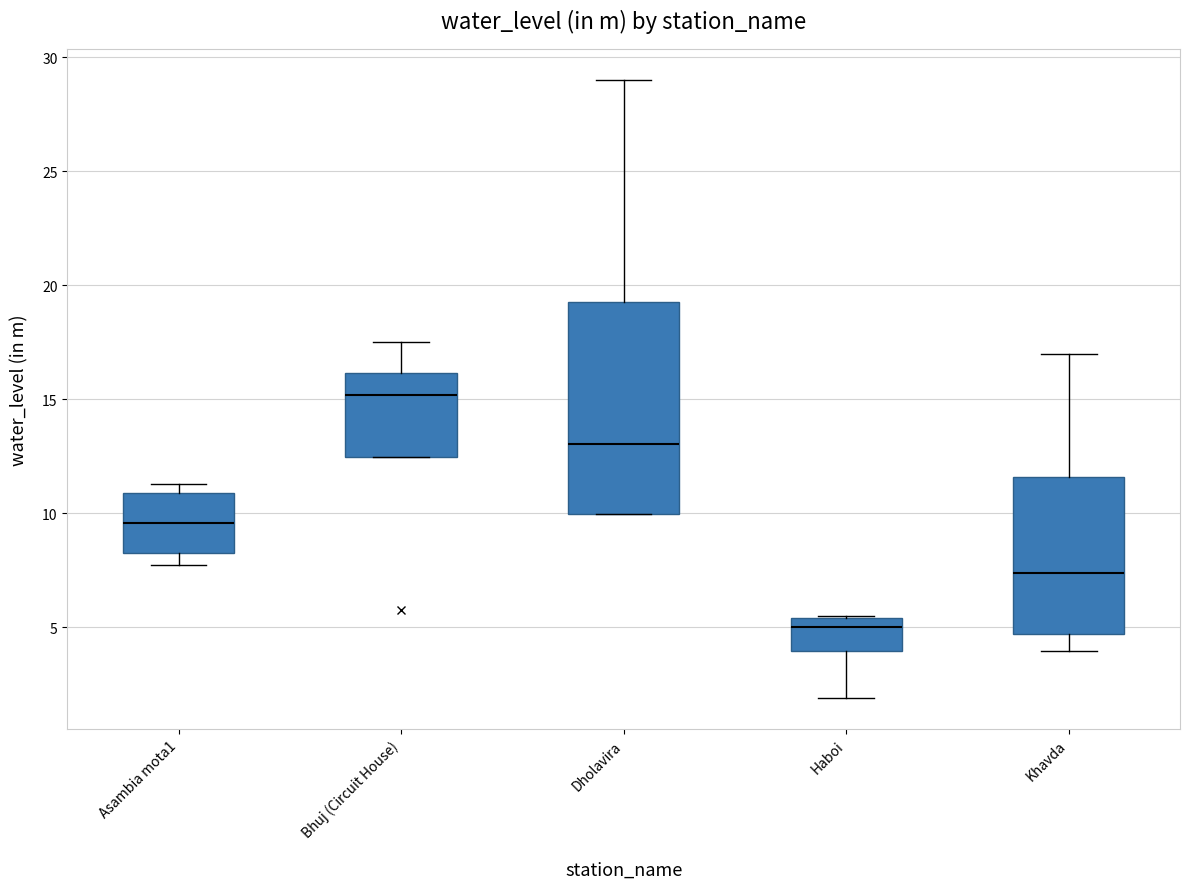

Which box has the lowest median line?

Haboi